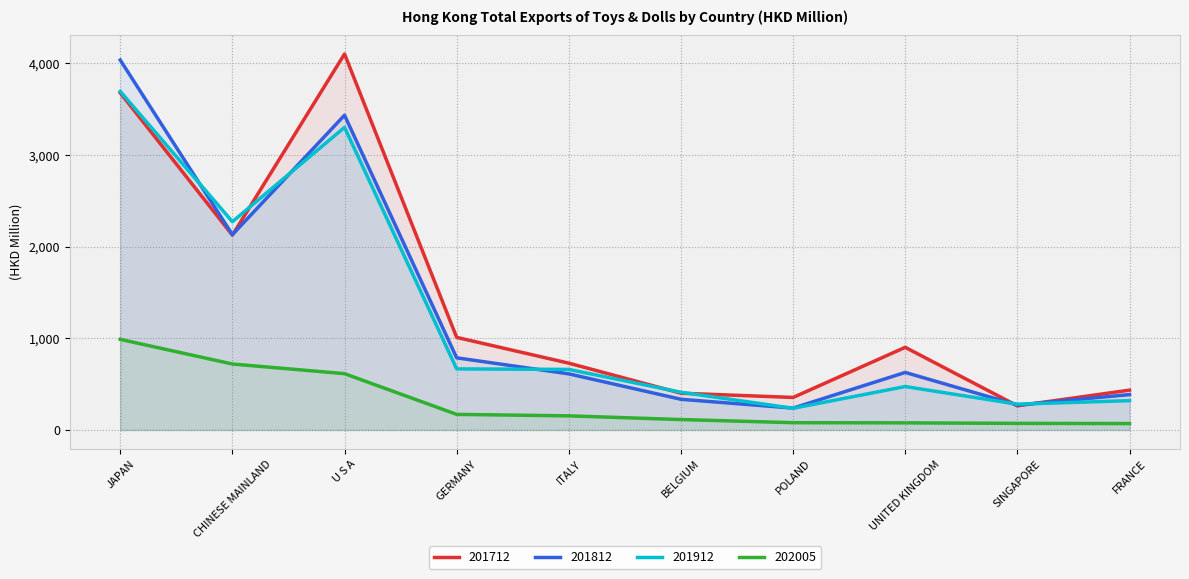

The 202005 series shows 988.3 at JAPAN. True or false?

True